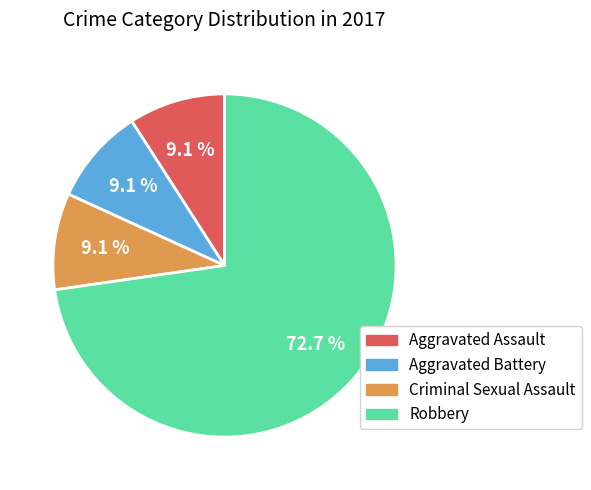

Is there a majority slice in this chart?

Yes